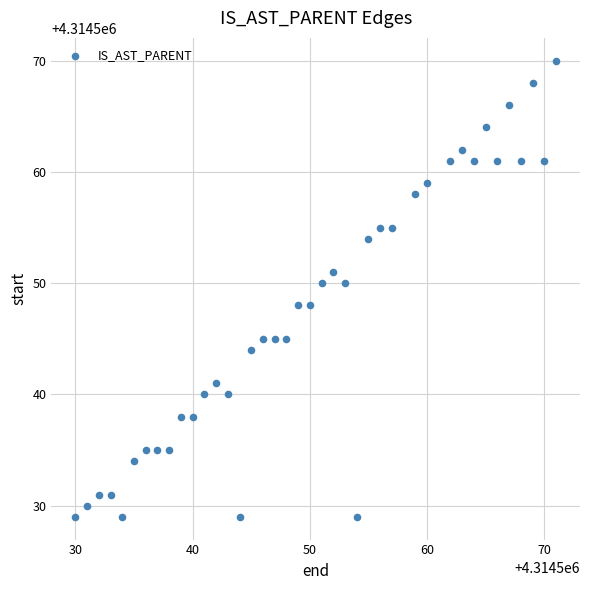

What is the range of X values (max minus min)?

41